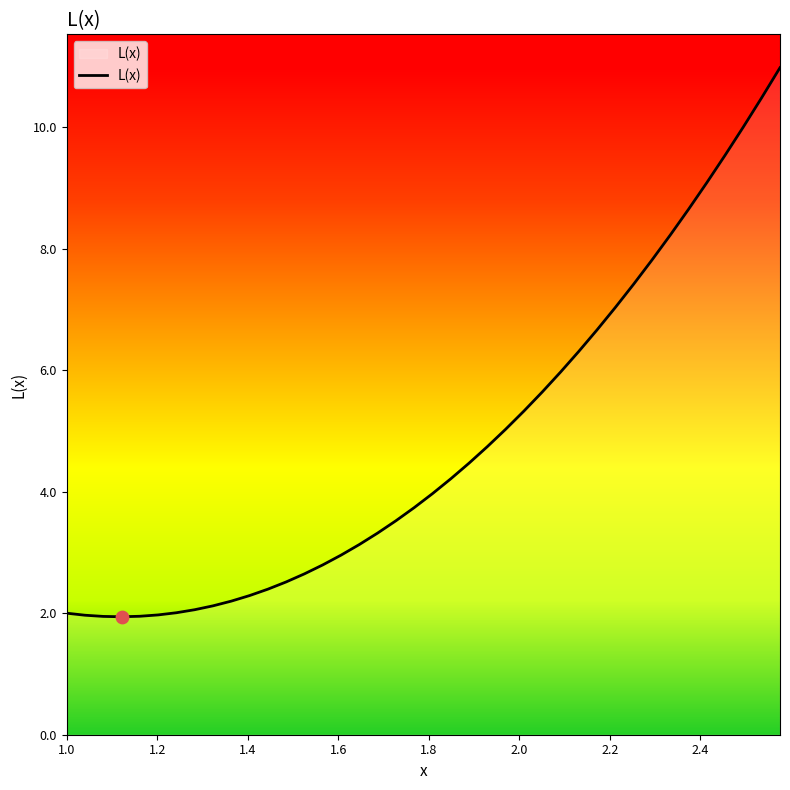

What is the difference between the maximum and minimum values?

9.0